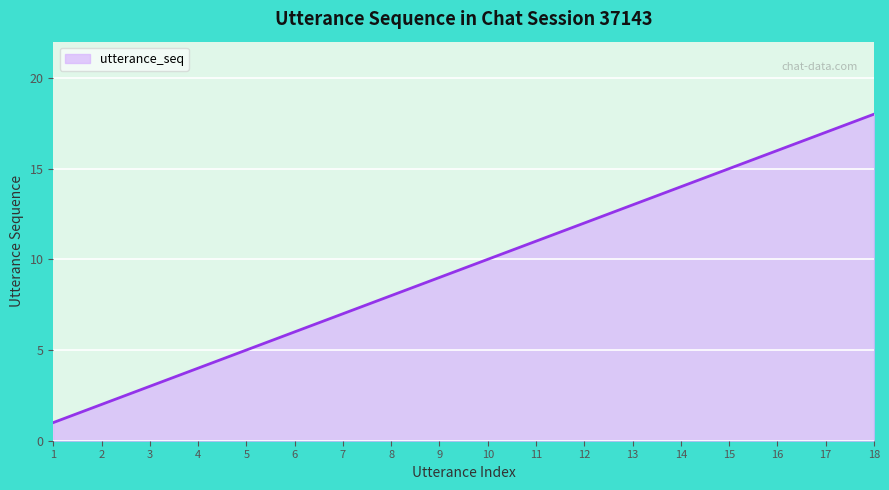

Rank the categories by value from highest to lowest.

18, 17, 16, 15, 14, 13, 12, 11, 10, 9, 8, 7, 6, 5, 4, 3, 2, 1